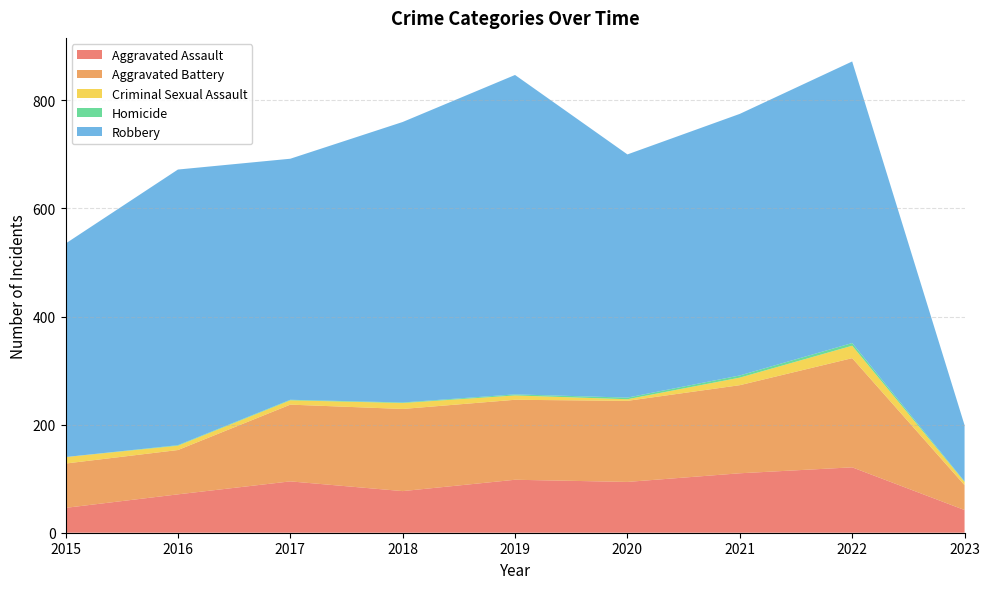

Reading left to right, what are all the values shown in this chart?

Aggravated Assault: 46	71	95	77	98	94	110	121	42
Aggravated Battery: 82	82	142	152	148	150	163	202	46
Criminal Sexual Assault: 12	8	8	11	8	3	14	23	6
Homicide: 0	1	1	1	2	3	4	5	1
Robbery: 395	510	446	519	591	450	484	521	104